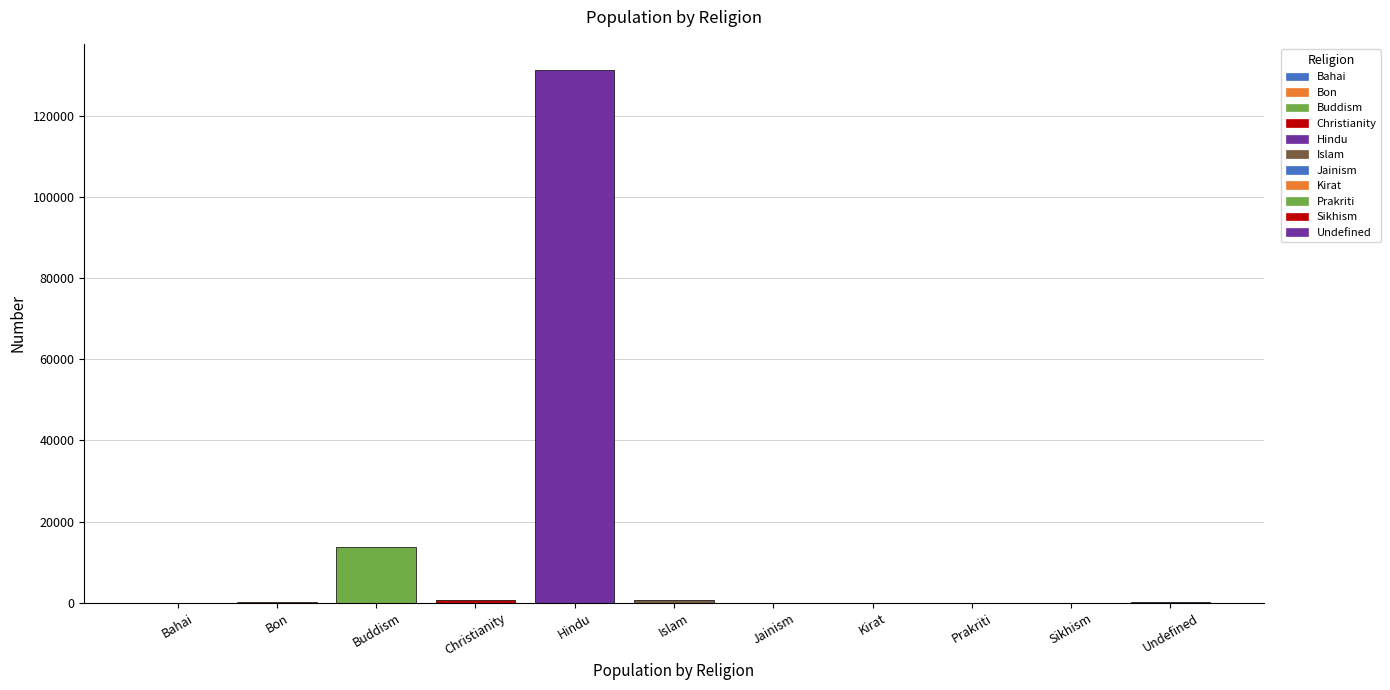

At which category does the chart reach its peak across all series?

Hindu